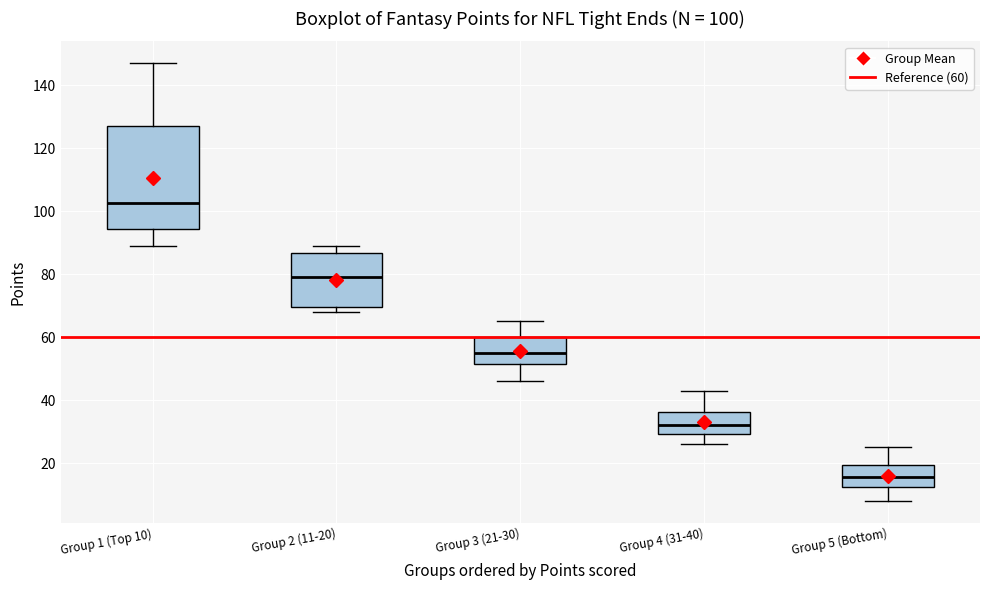

Which box is the tallest, from its lower edge to its upper edge?

Group 1 (Top 10)